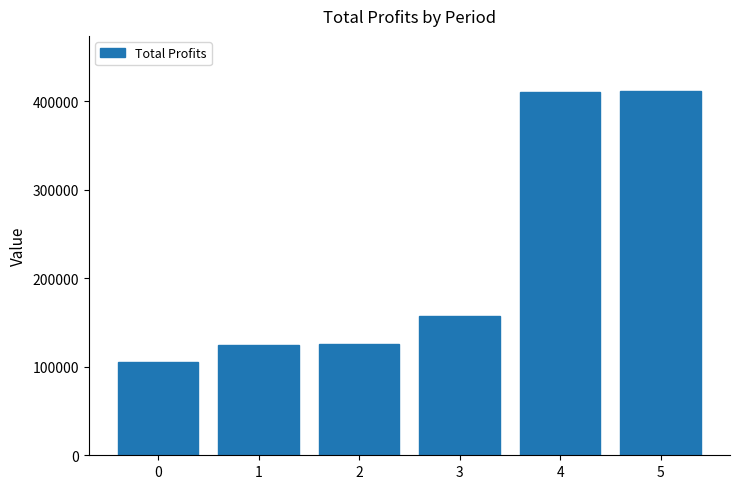

At which label is the value closest to 258748?

3